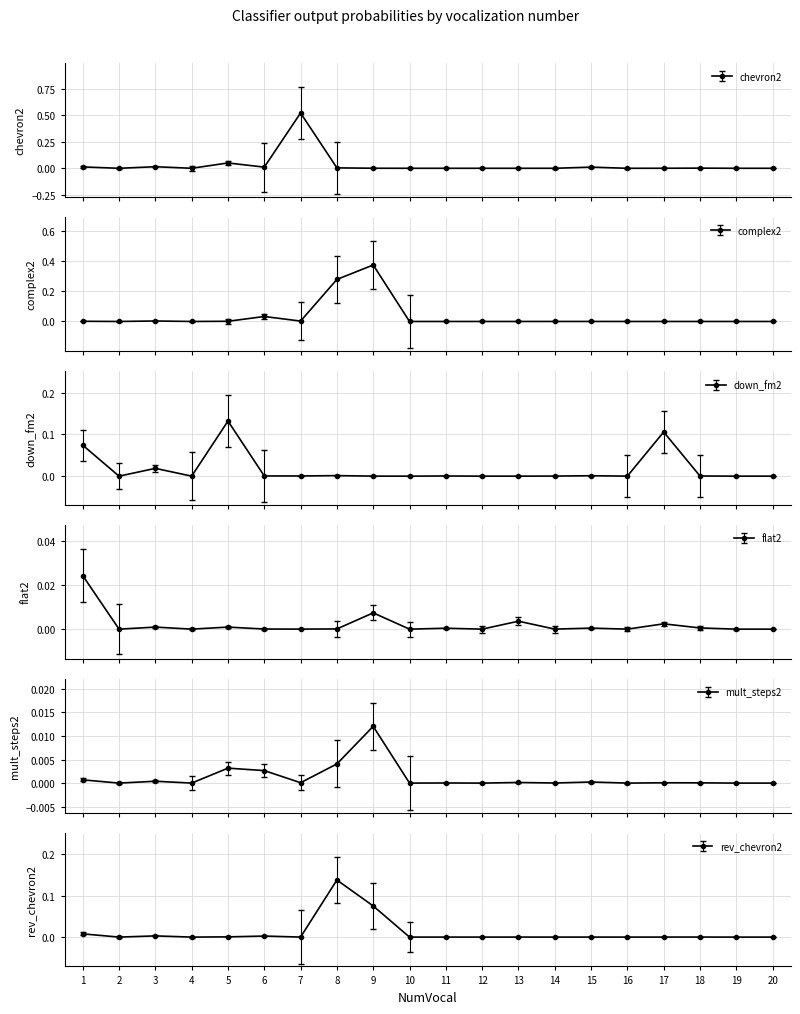

Reading left to right, list all the values displayed in this chart.

chevron2: 0.0	0.0	0.0	0.0	0.1	0.0	0.5	0.0	0.0	0.0	0.0	0.0	0.0	0.0	0.0	0.0	0.0	0.0	0.0	0.0
complex2: 0.0	0.0	0.0	0.0	0.0	0.0	0.0	0.3	0.4	0.0	0.0	0.0	0.0	0.0	0.0	0.0	0.0	0.0	0.0	0.0
down_fm2: 0.1	0.0	0.0	0.0	0.1	0.0	0.0	0.0	0.0	0.0	0.0	0.0	0.0	0.0	0.0	0.0	0.1	0.0	0.0	0.0
flat2: 0.0	0.0	0.0	0.0	0.0	0.0	0.0	0.0	0.0	0.0	0.0	0.0	0.0	0.0	0.0	0.0	0.0	0.0	0.0	0.0
mult_steps2: 0.0	0.0	0.0	0.0	0.0	0.0	0.0	0.0	0.0	0.0	0.0	0.0	0.0	0.0	0.0	0.0	0.0	0.0	0.0	0.0
rev_chevron2: 0.0	0.0	0.0	0.0	0.0	0.0	0.0	0.1	0.1	0.0	0.0	0.0	0.0	0.0	0.0	0.0	0.0	0.0	0.0	0.0